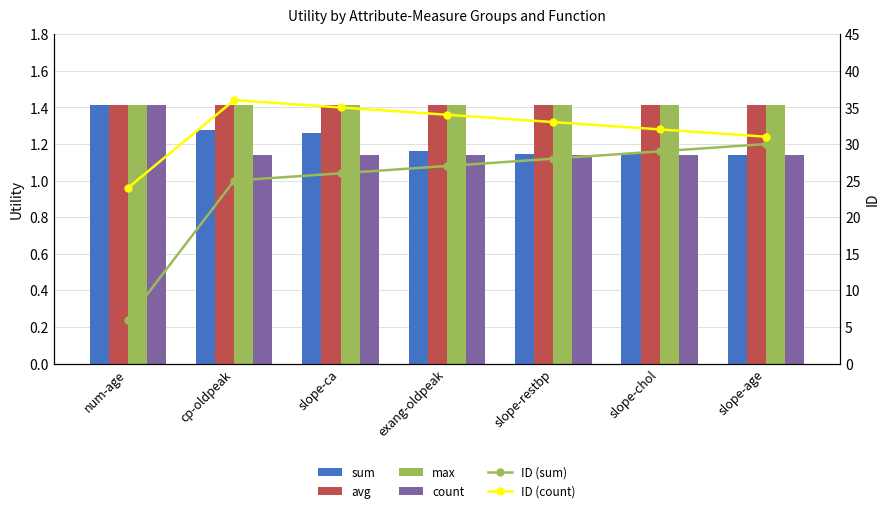

The max series shows 1.4 at slope-chol. True or false?

True